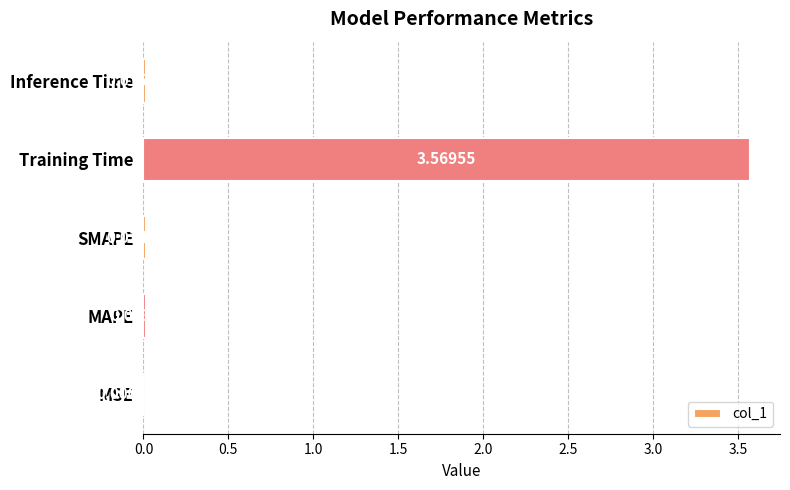

What is the change in value from Training Time to Inference Time?

-3.6